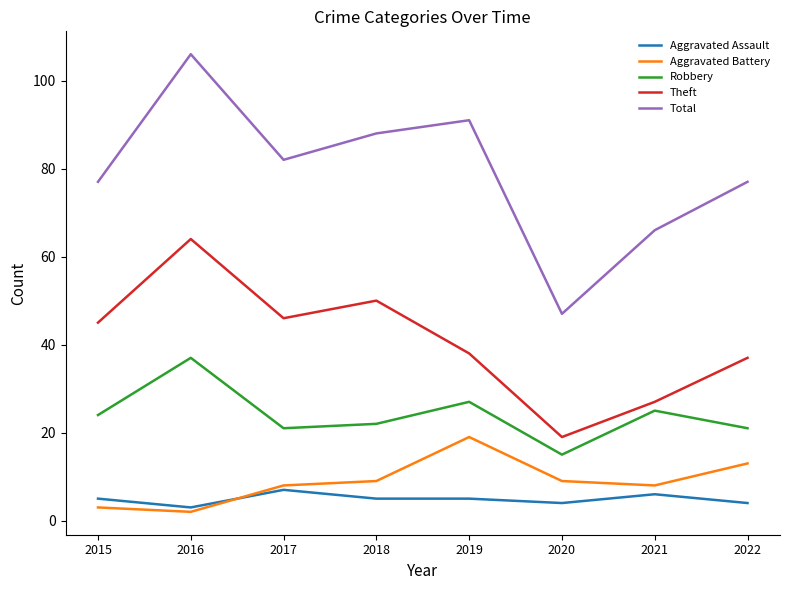

What is the difference between the highest and lowest values at 2022?

73